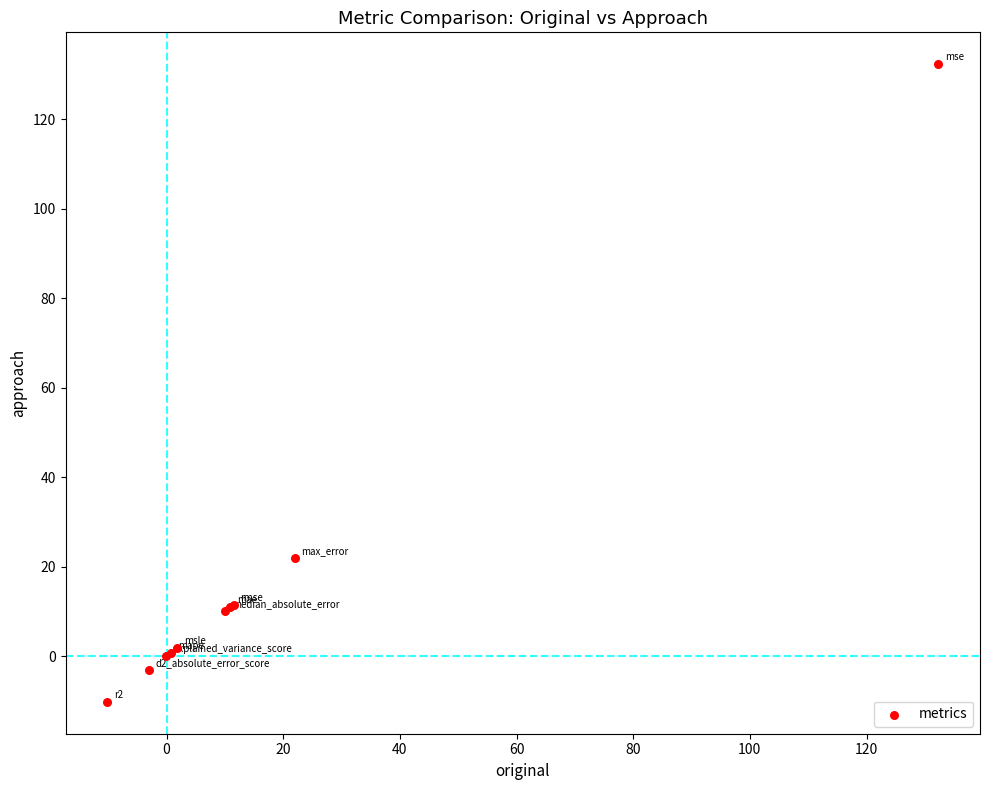

What Y value in the scatter plot is closest to 61?

22.0